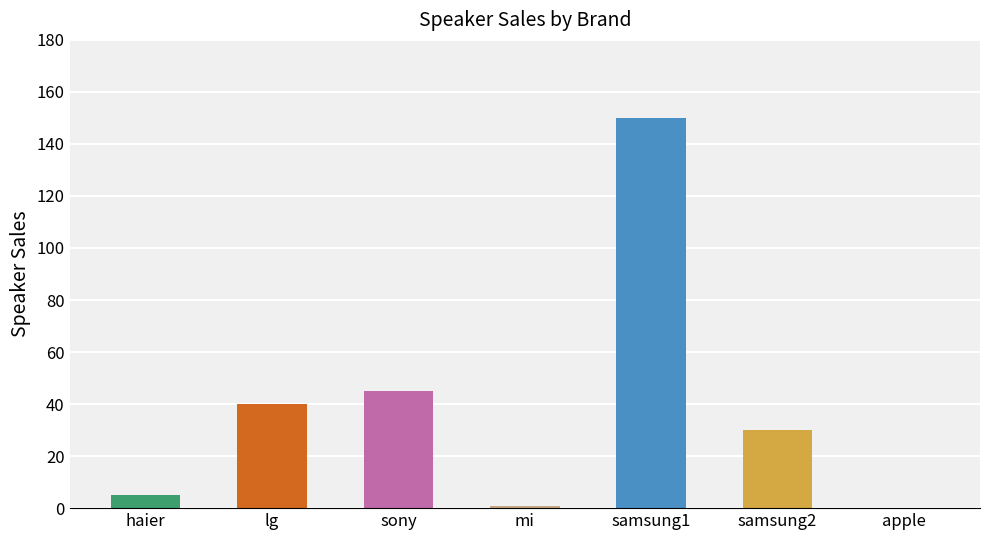

The value at apple is 57. True or false?

False